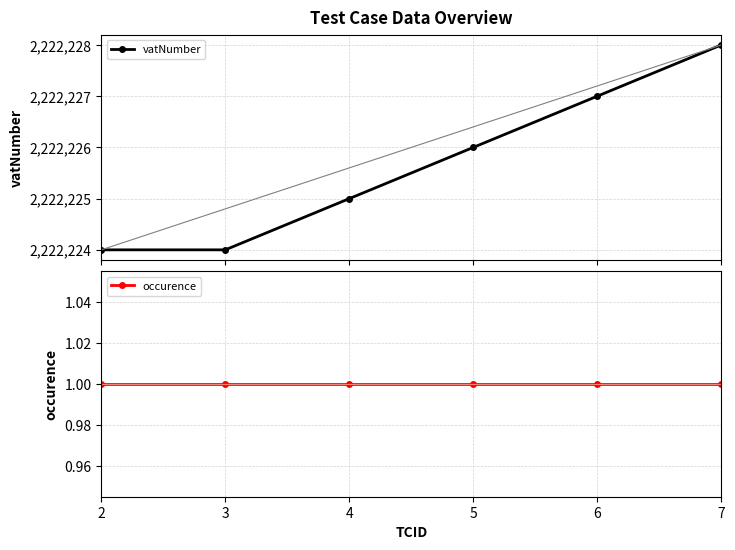

True or false: vatNumber and occurence intersect in this chart.

False